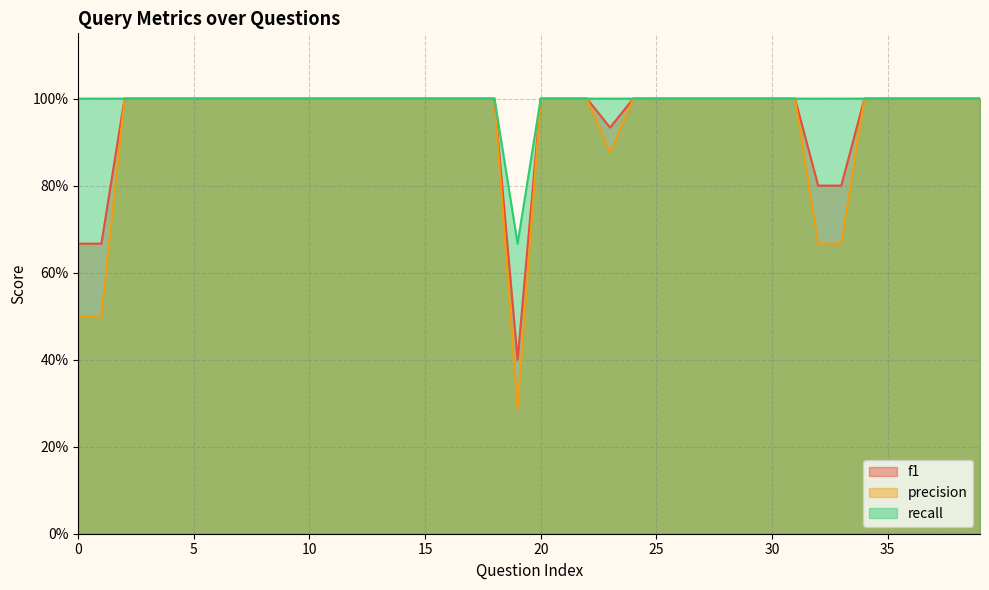

The f1 series shows 1.0 at 24. True or false?

True